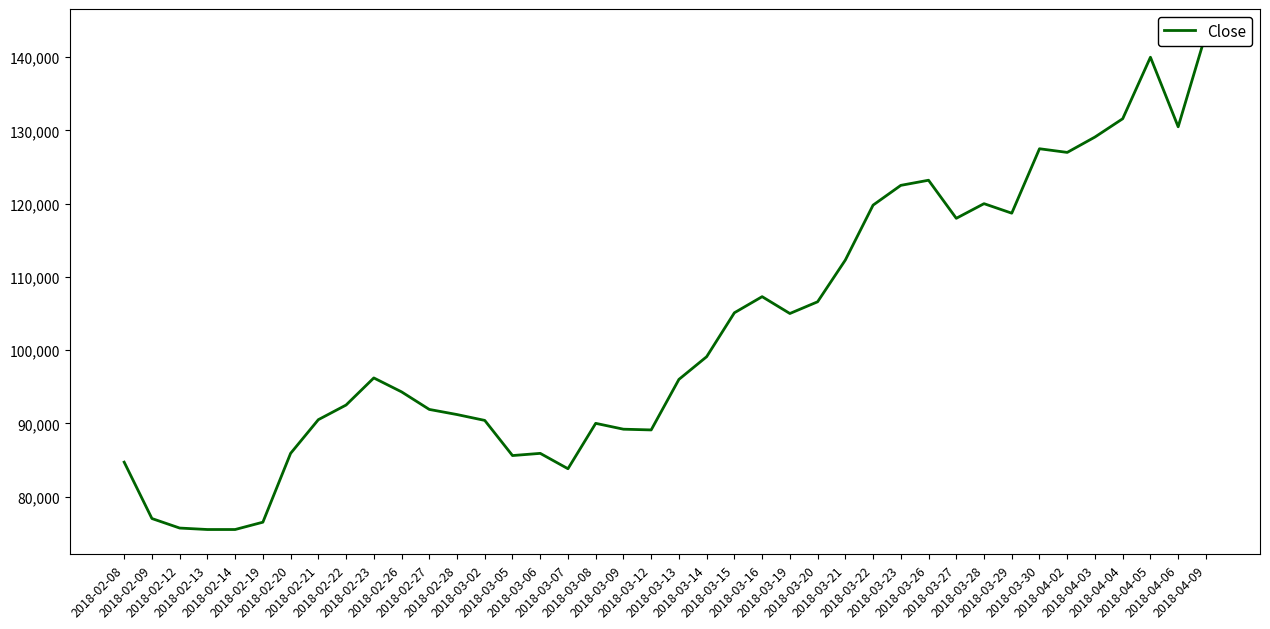

Reading left to right, what are all the values shown in this chart?

2018-02-08=84700	2018-02-09=77000	2018-02-12=75700	2018-02-13=75500	2018-02-14=75500	2018-02-19=76500	2018-02-20=85900	2018-02-21=90500	2018-02-22=92500	2018-02-23=96200	2018-02-26=94300	2018-02-27=91900	2018-02-28=91200	2018-03-02=90400	2018-03-05=85600	2018-03-06=85900	2018-03-07=83800	2018-03-08=90000	2018-03-09=89200	2018-03-12=89100	2018-03-13=96000	2018-03-14=99100	2018-03-15=105100	2018-03-16=107300	2018-03-19=105000	2018-03-20=106600	2018-03-21=112300	2018-03-22=119800	2018-03-23=122500	2018-03-26=123200	2018-03-27=118000	2018-03-28=120000	2018-03-29=118700	2018-03-30=127500	2018-04-02=127000	2018-04-03=129100	2018-04-04=131600	2018-04-05=140000	2018-04-06=130500	2018-04-09=143200